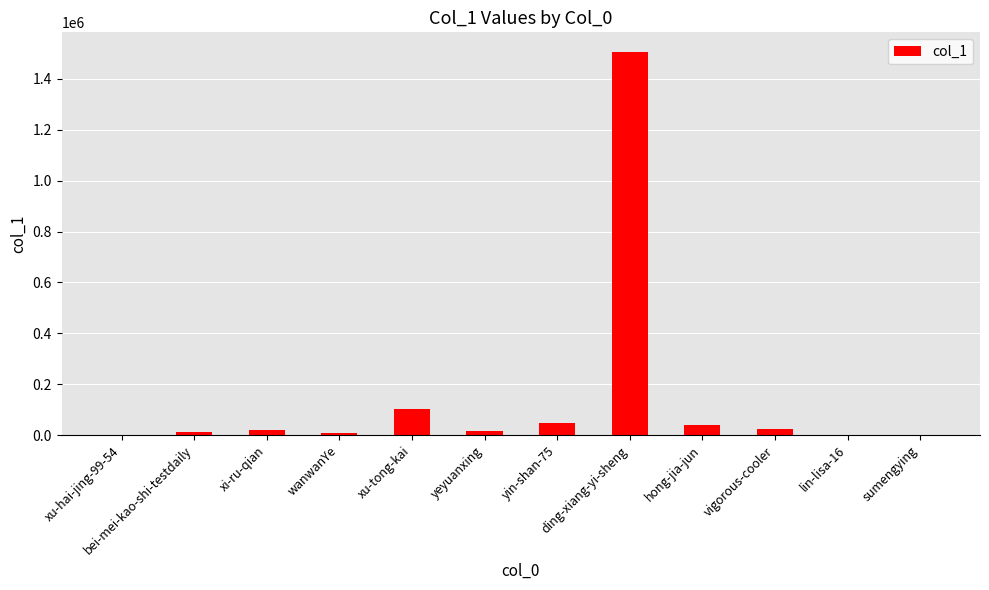

What is the sum of all values?

1777751